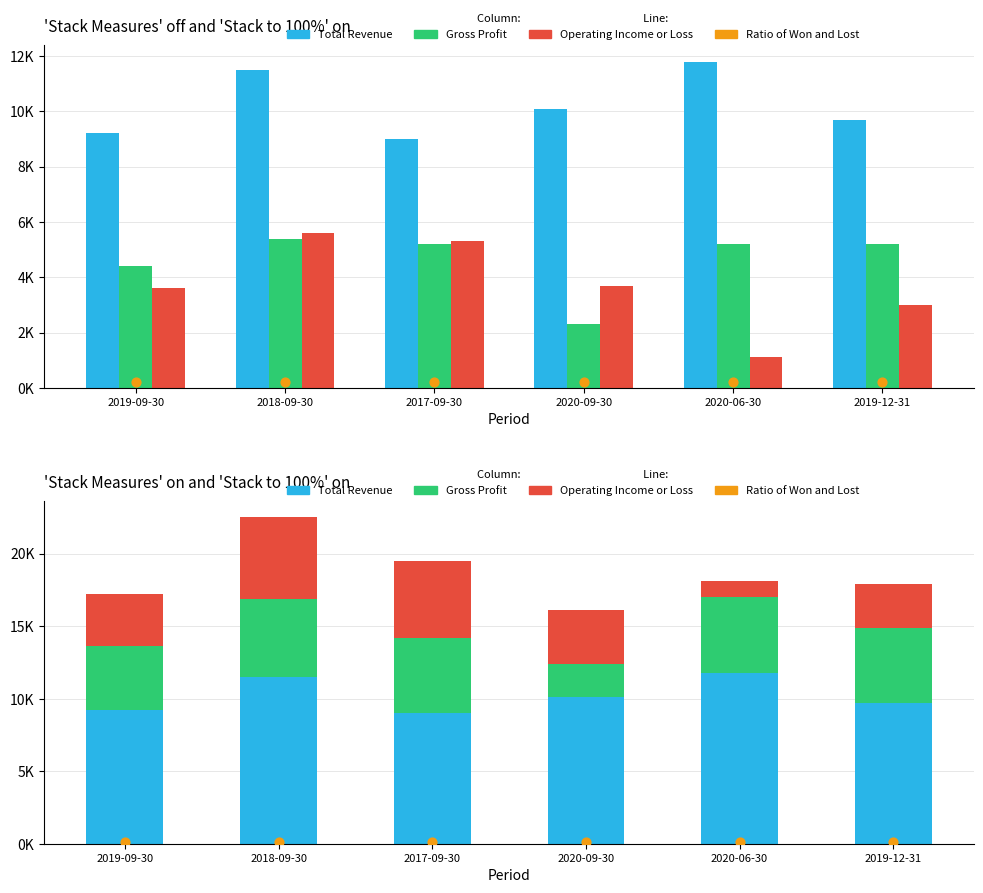

Which series has the largest total across all categories?

Total Revenue